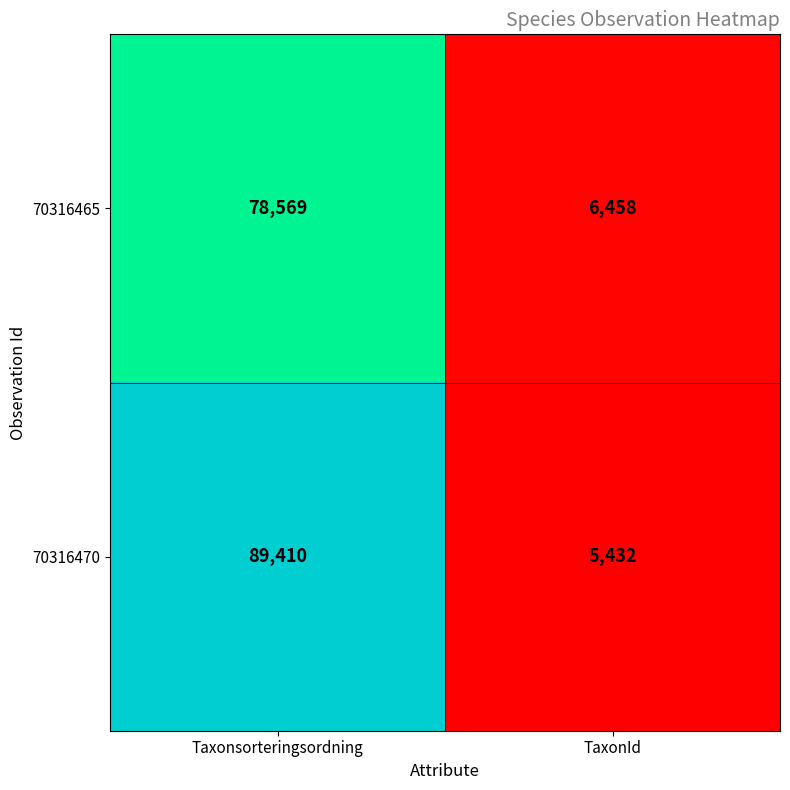

Reading left to right, extract all data points from this chart.

70316465: 78569	6458
70316470: 89410	5432